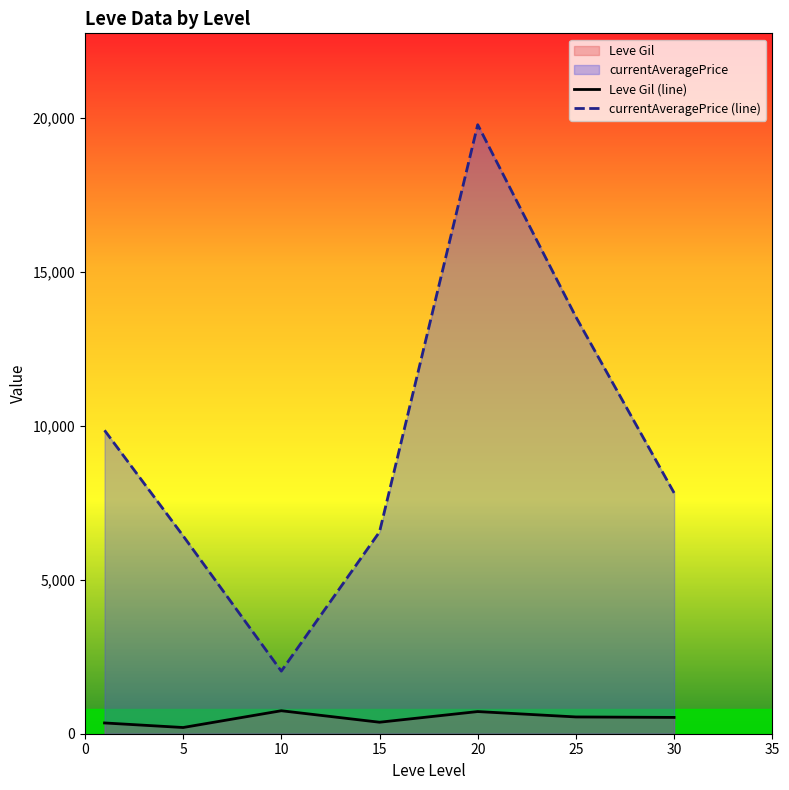

The currentAveragePrice (line) series shows 7822.7 at 30. True or false?

True